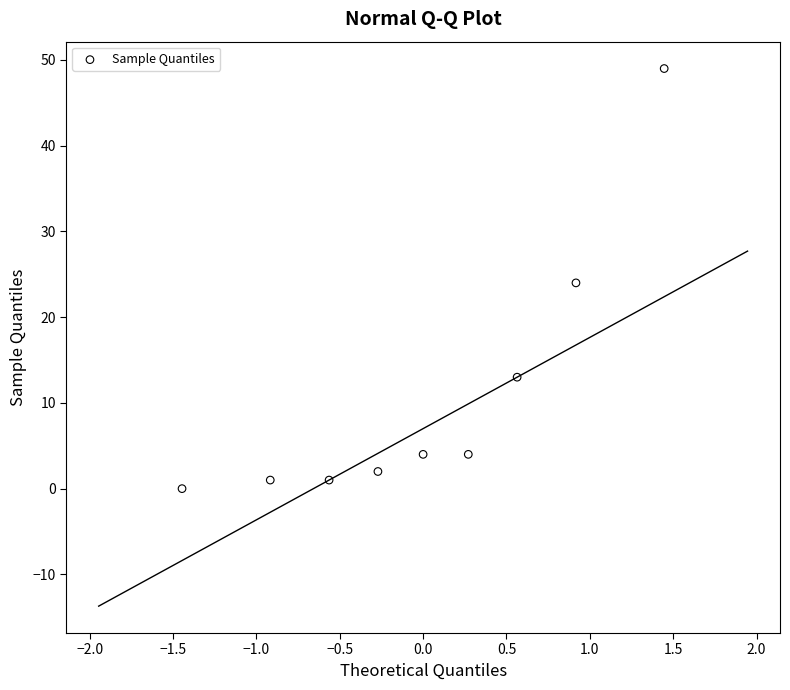

What is the average Y value?

11